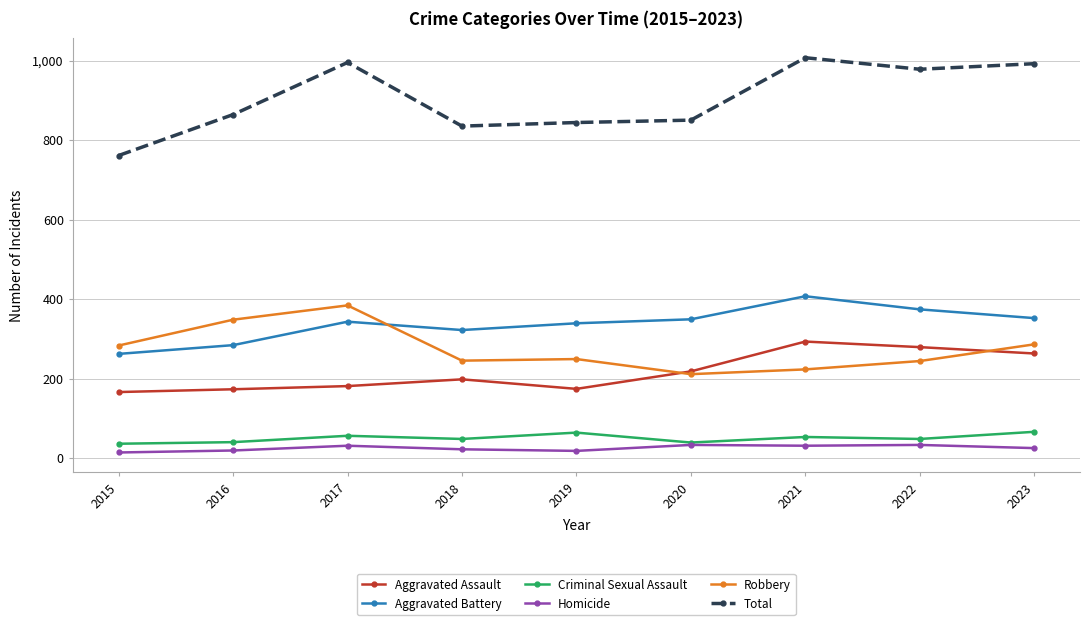

What is the minimum value shown in the chart?

14